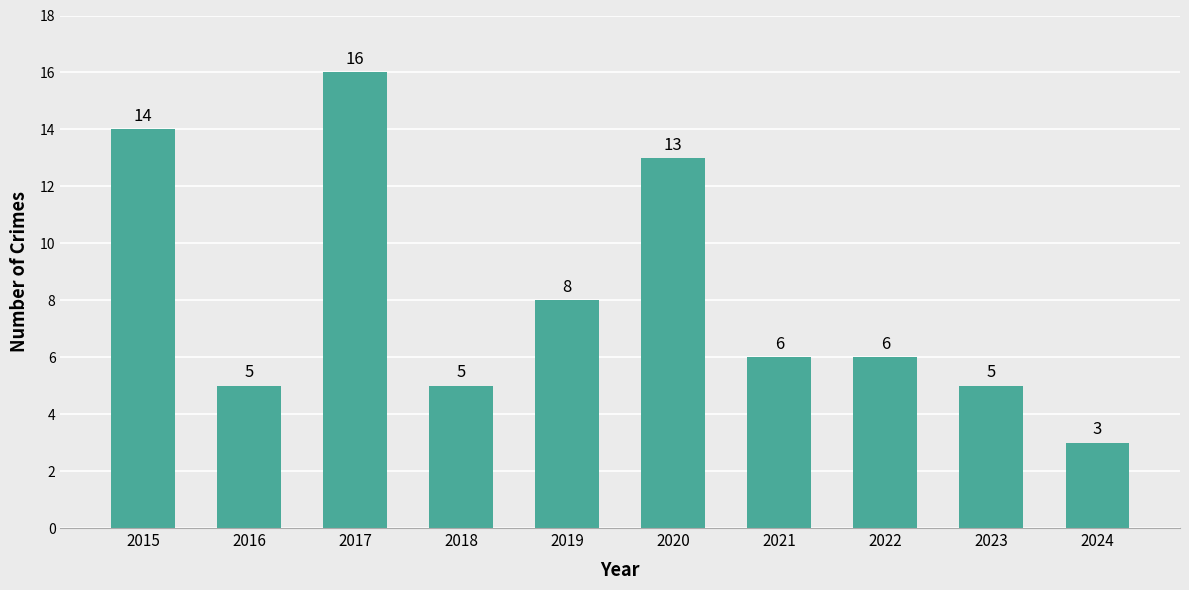

Reading left to right, what are all the values shown in this chart?

14	5	16	5	8	13	6	6	5	3